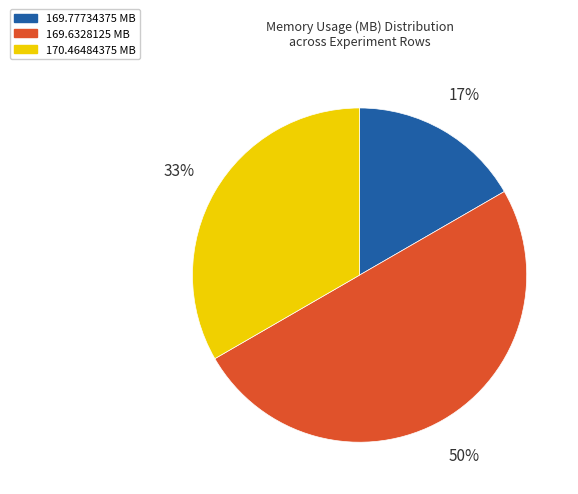

Count the number of slices in the pie.

3